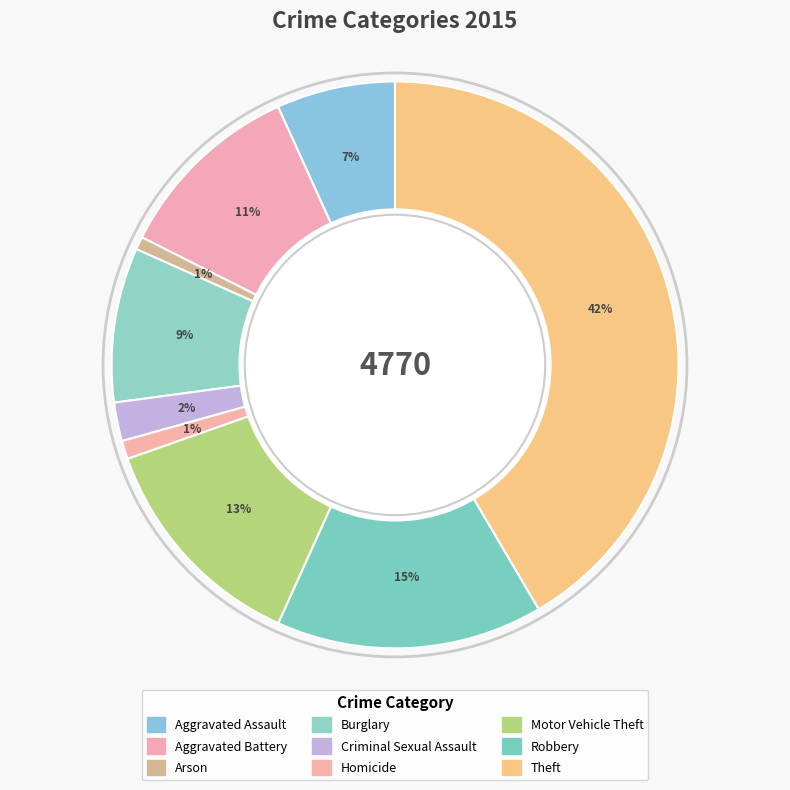

Count the number of slices in the pie.

9